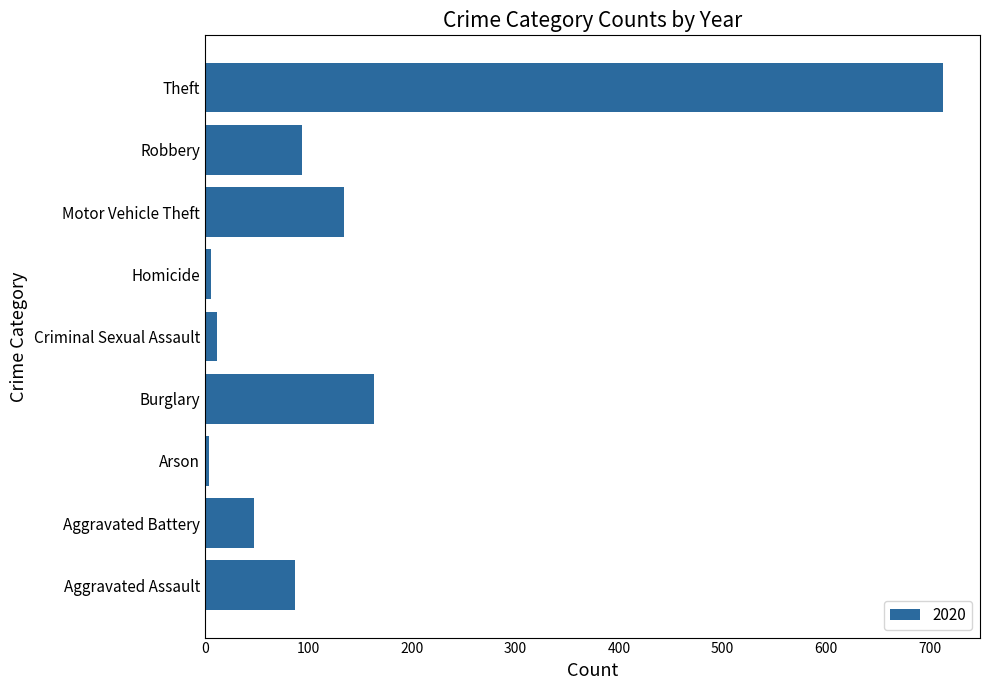

The chart shows a value of 87 at Aggravated Assault. True or false?

True